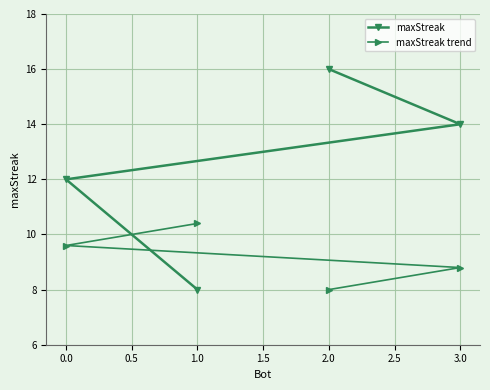

Reading right to left, transcribe all the data shown in this chart.

maxStreak: 3.0=14.0	2.0=16.0	1.0=8.0	0.0=12.0
maxStreak trend: 3.0=8.8	2.0=8.0	1.0=10.4	0.0=9.6